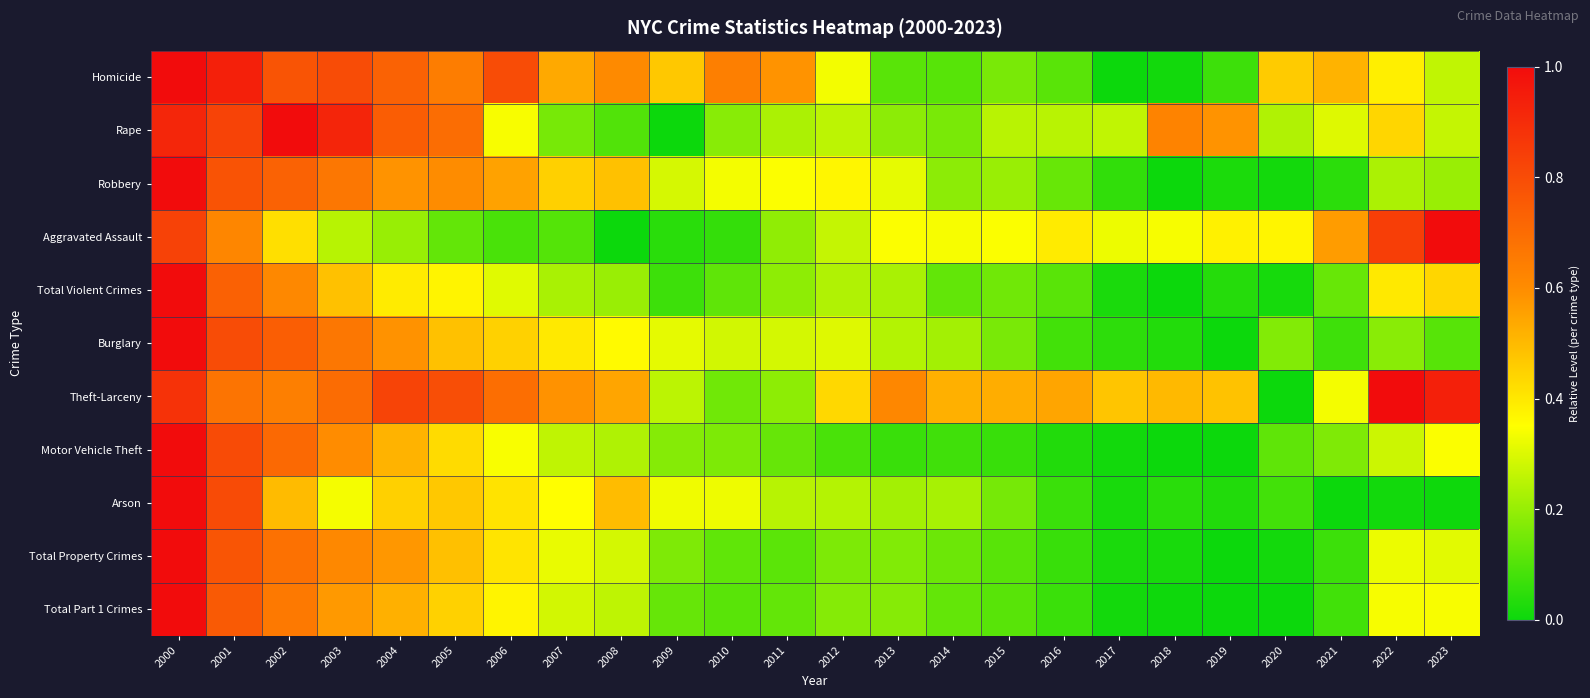

Between 2006 and 2022, which series saw the biggest shift?

Aggravated Assault